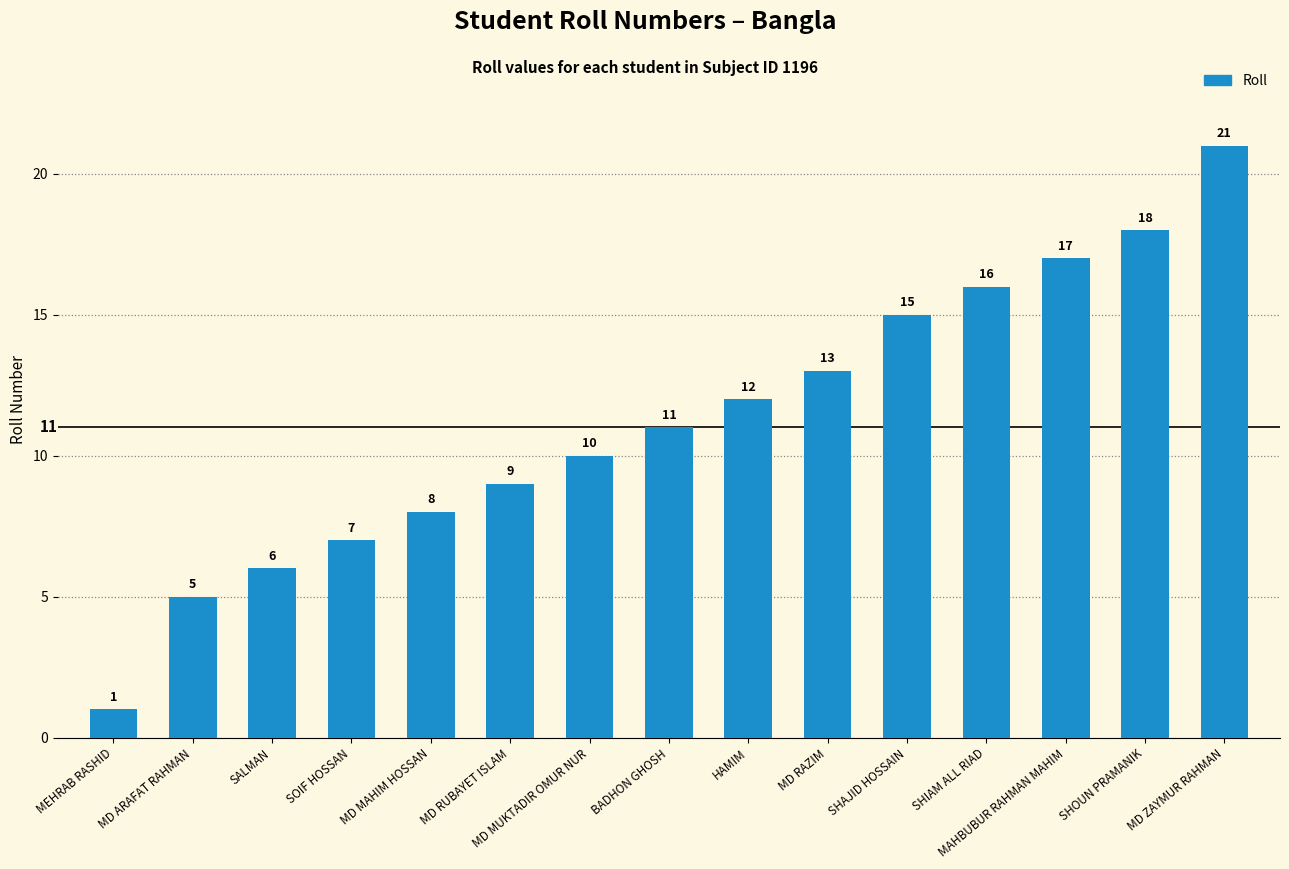

What is the minimum value shown in the chart?

1